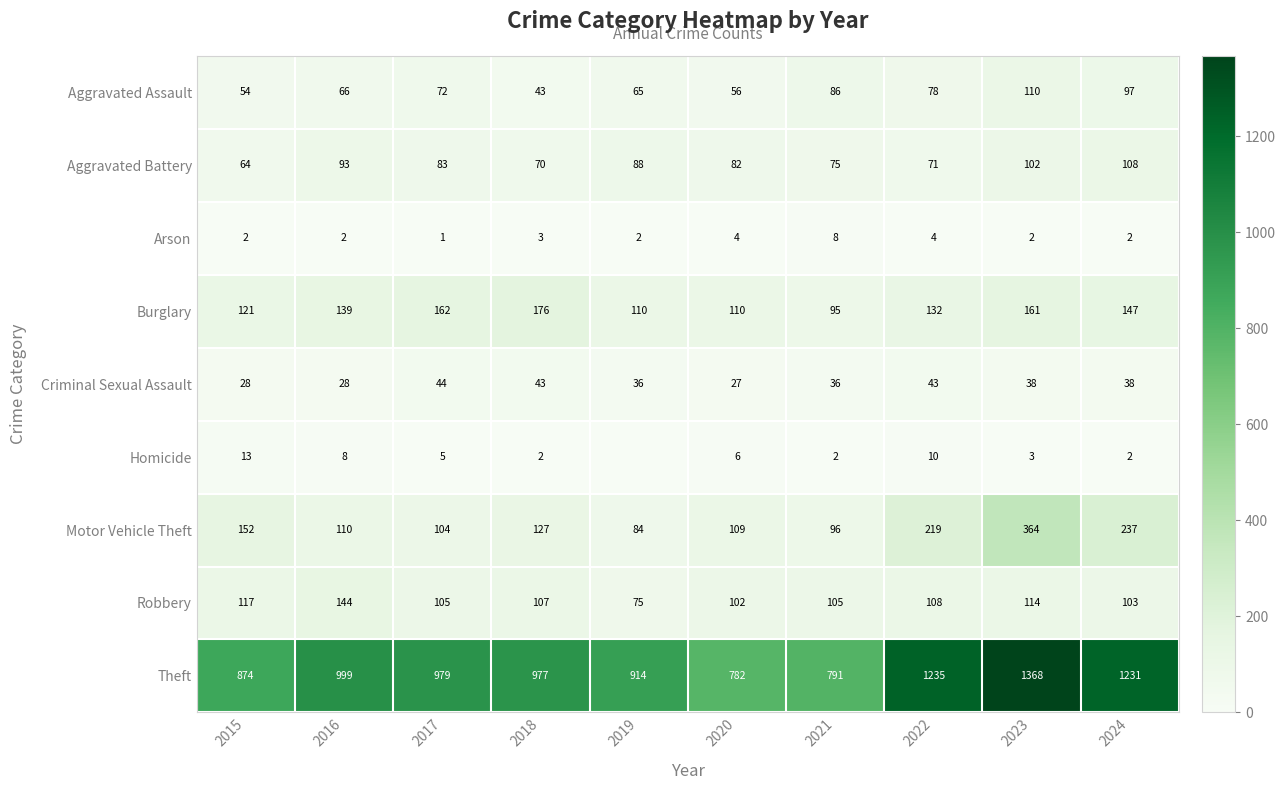

The Motor Vehicle Theft series shows 364 at 2023. True or false?

True